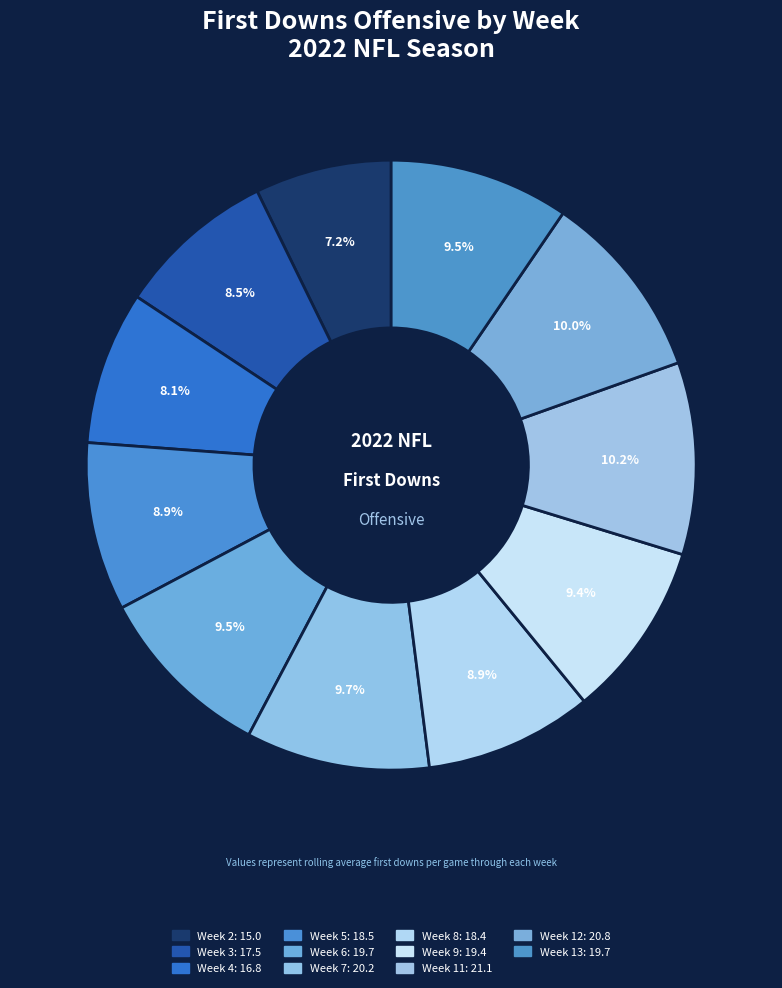

To the nearest percent, what portion does Week 12 represent?

10%